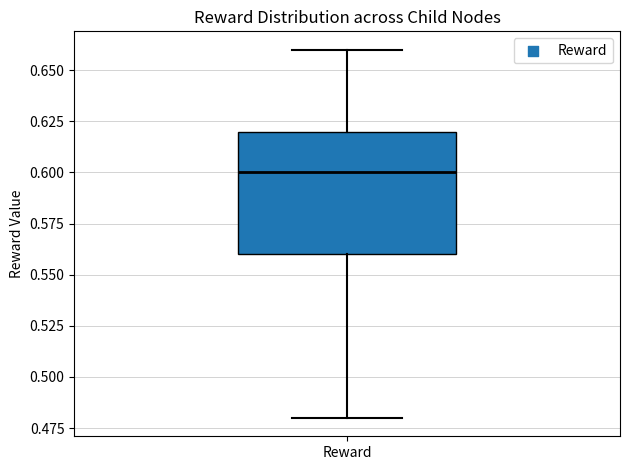

Read this box plot against the y-axis: the position of the median line, the range covered by the box, and the ends of both whiskers. The values are not printed on the chart, so give them approximately, as read against the axis.

median 0.60, box 0.56 to 0.62, whiskers 0.48 to 0.66